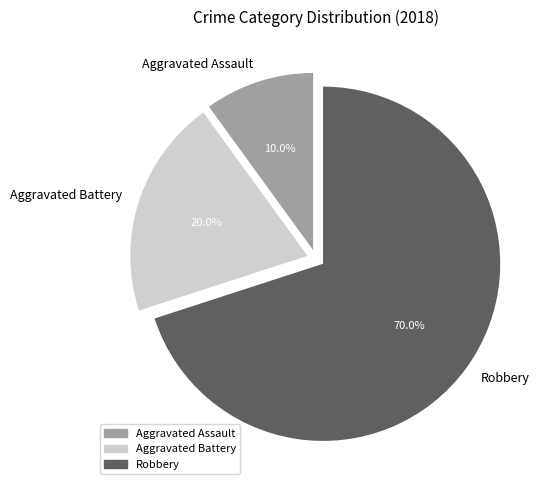

How much of the chart is everything except Aggravated Assault?

90.0%